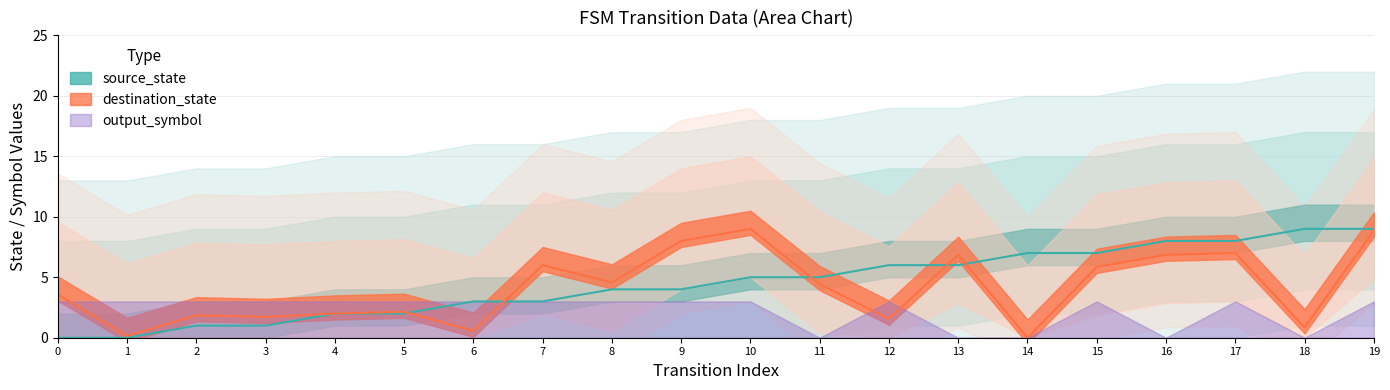

At which category does destination_state reach its first local valley?

1